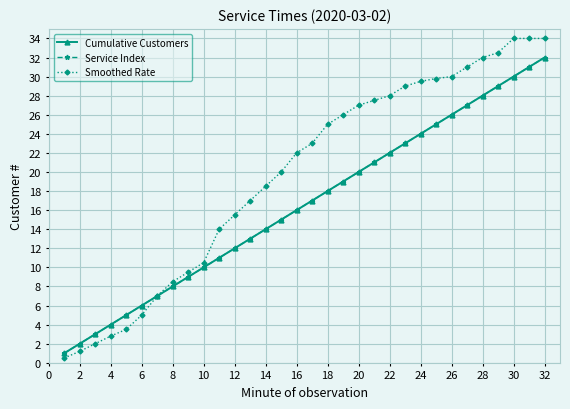

Is this an area chart (filled region under the line)?

No